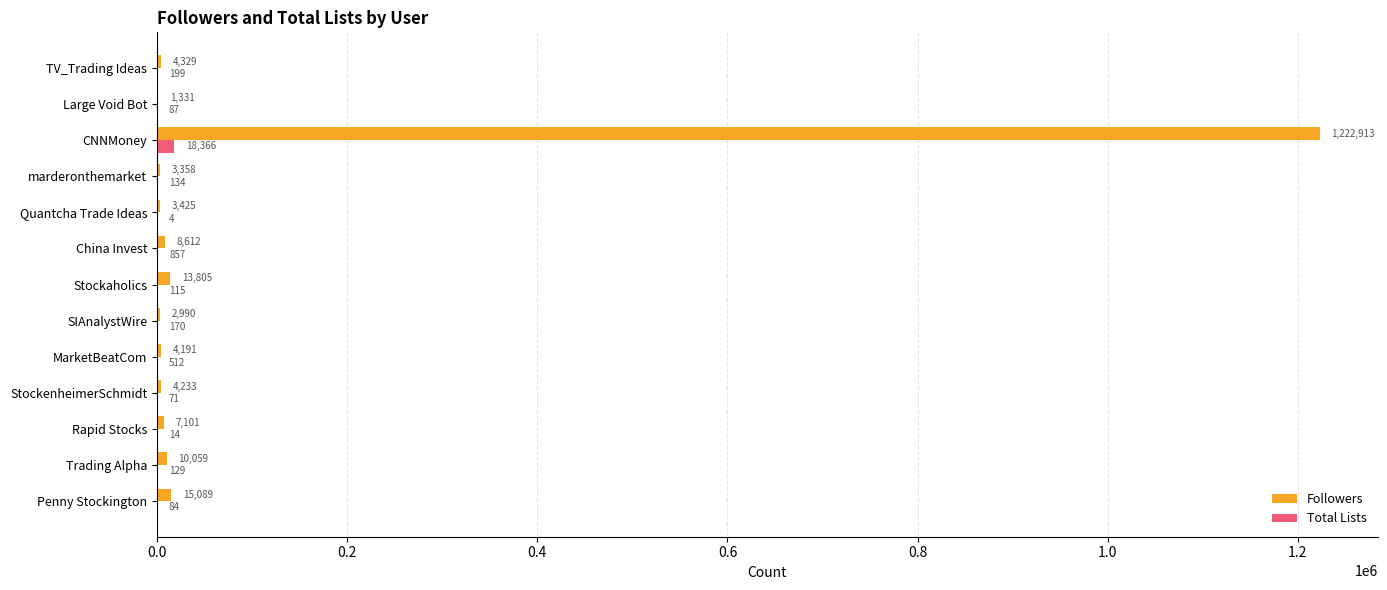

Which label corresponds to the largest value in the chart?

CNNMoney